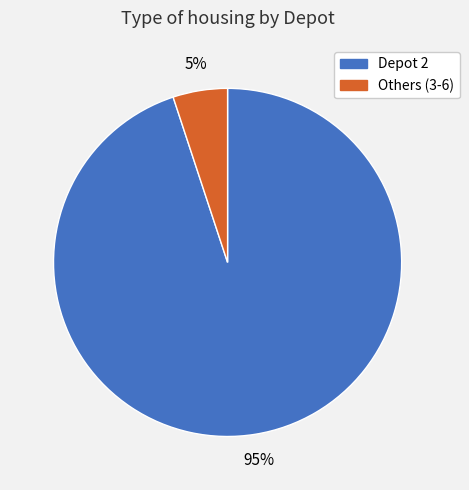

Does any single category account for the majority?

Yes